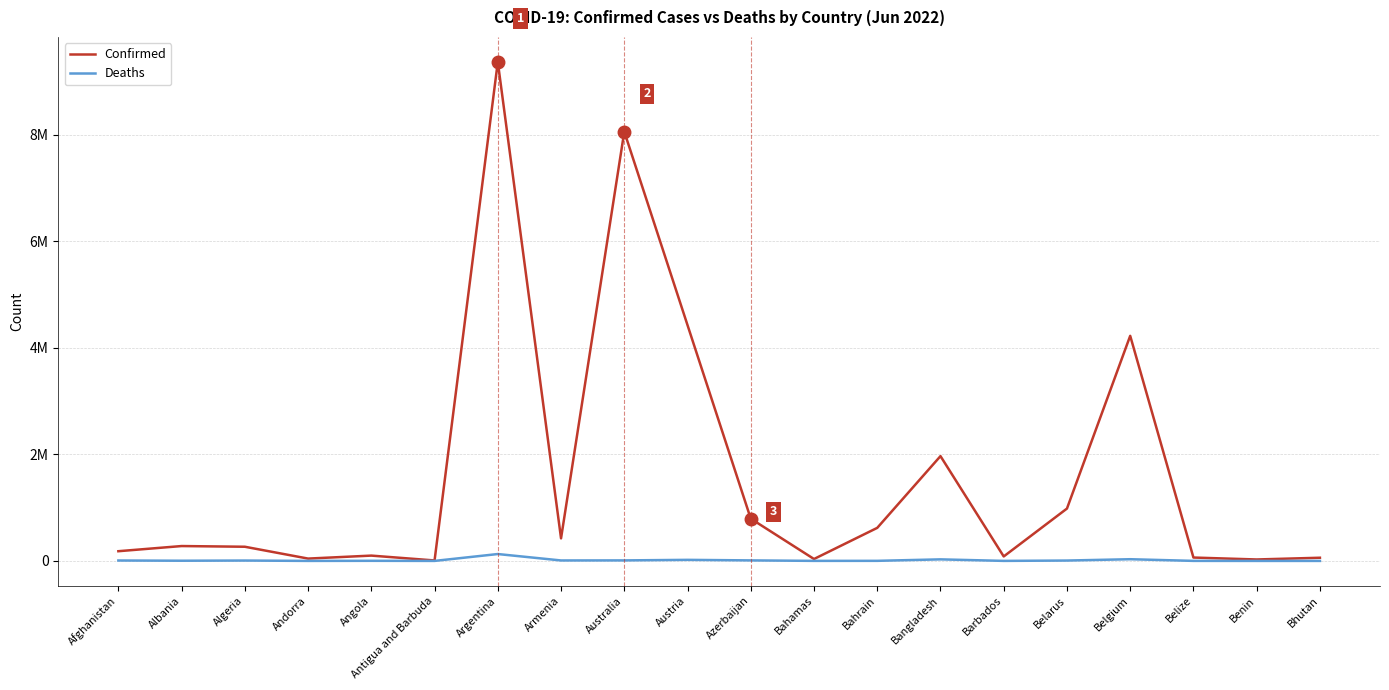

Does the chart have visible grid lines?

Yes